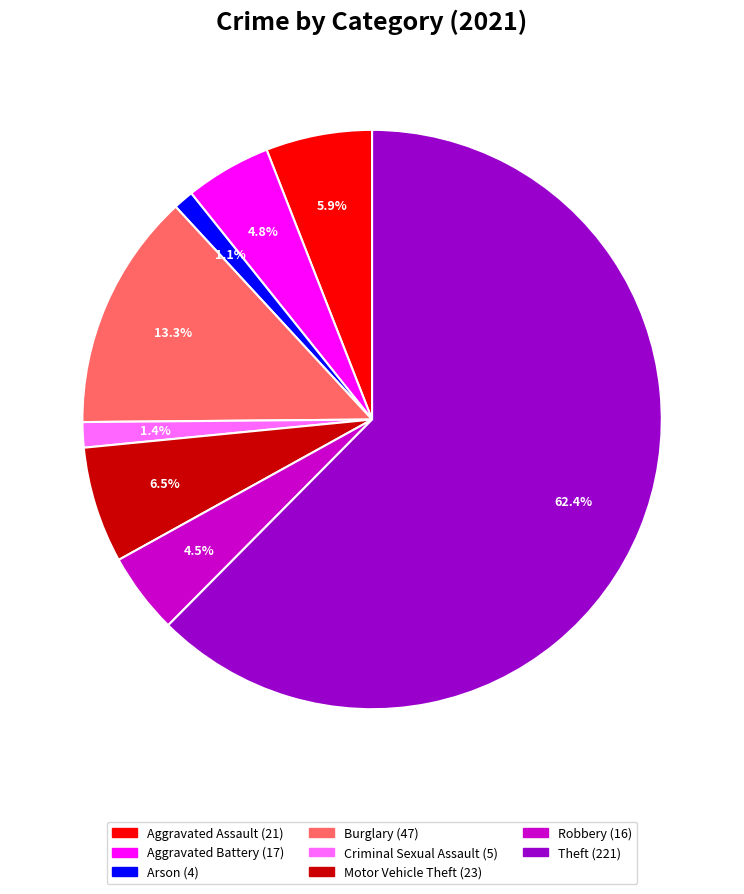

Does any single category account for the majority?

Yes